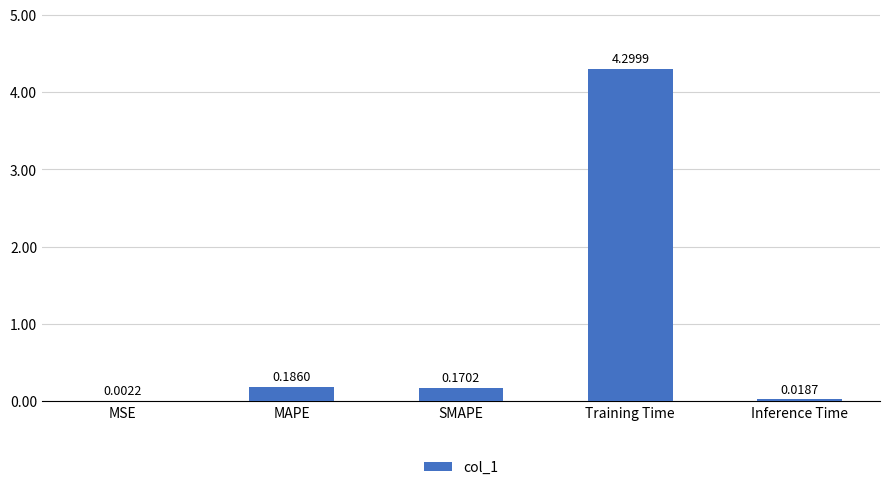

Are the bars horizontal?

No